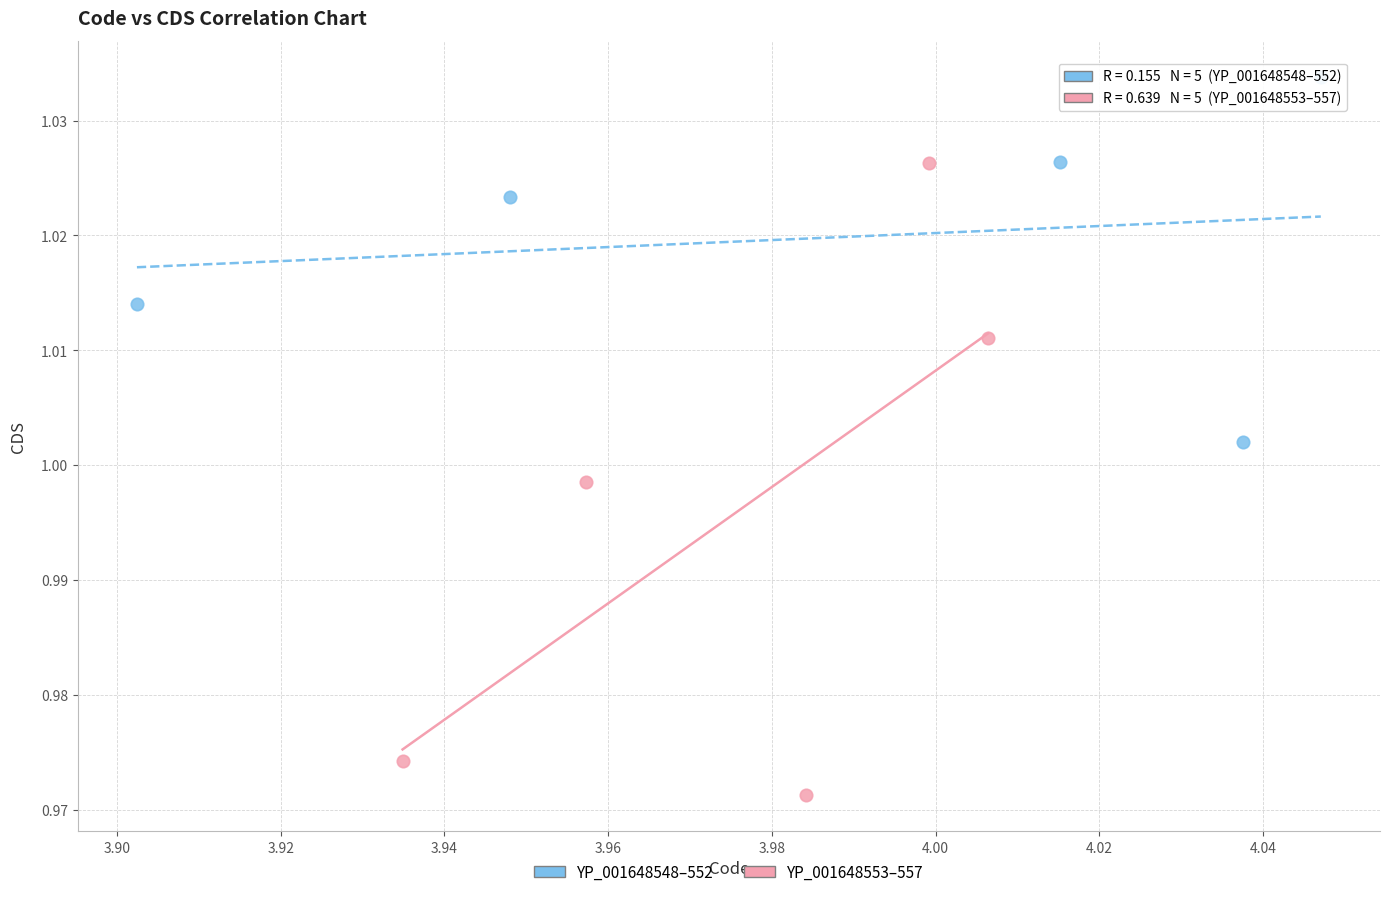

Which series reaches the maximum Y coordinate?

YP_001648548–552